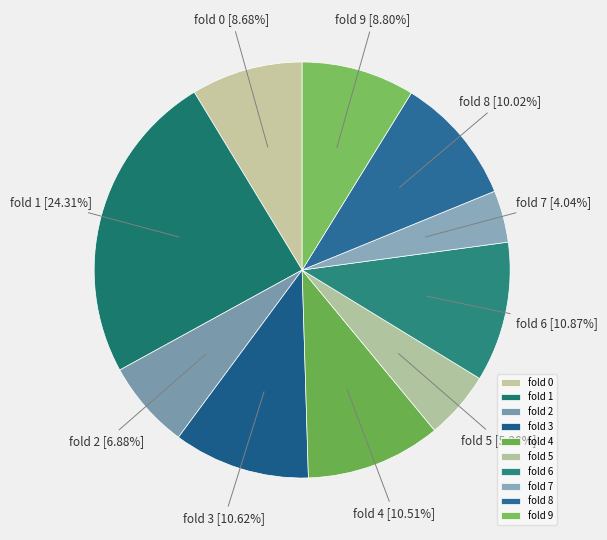

Between fold 7 and fold 8, which is larger?

fold 8